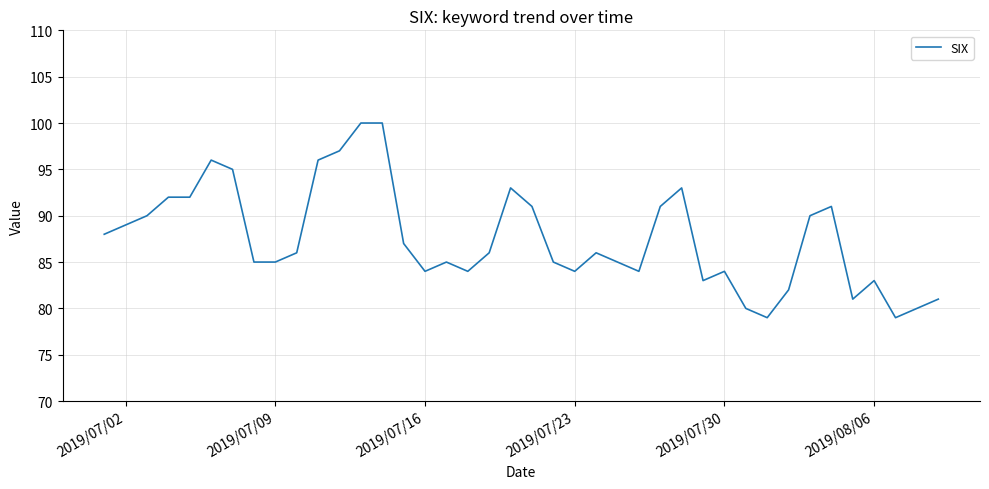

What is the greatest value displayed?

100